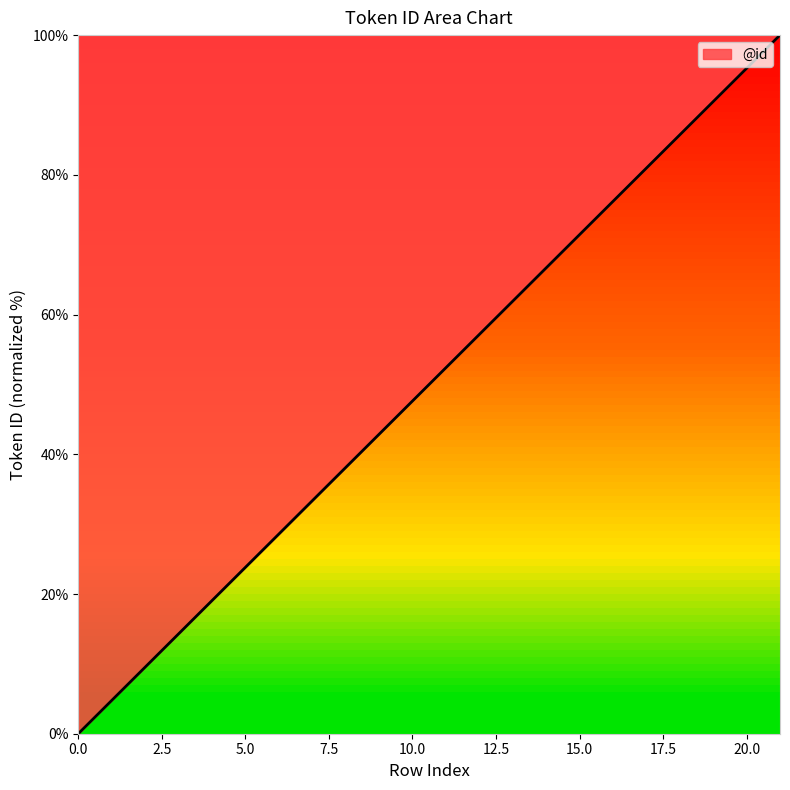

How many values exceed 52?

11